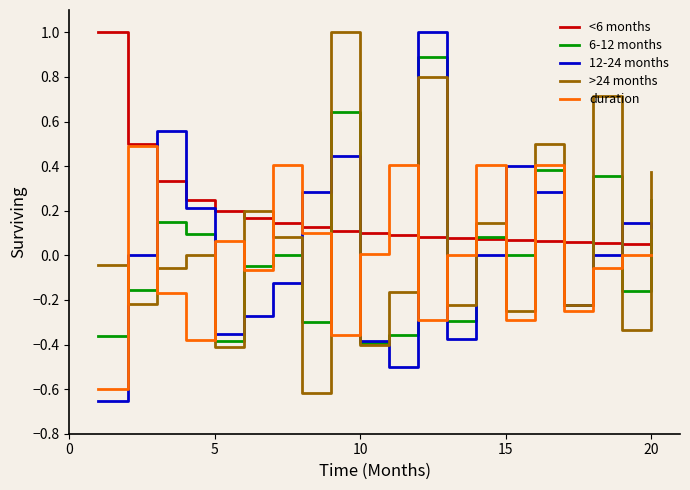

Which series has the largest total across all categories?

<6 months